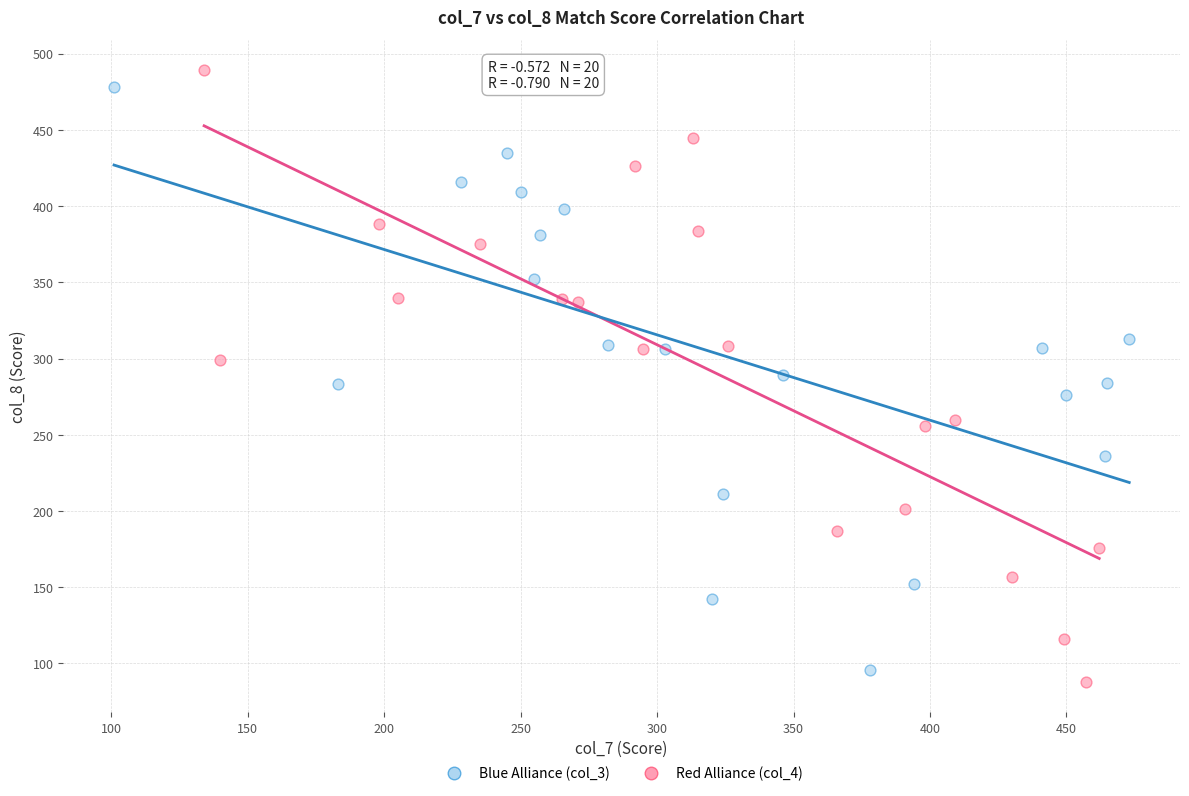

Which series has the largest Y range (max minus min)?

Red Alliance (col_4)